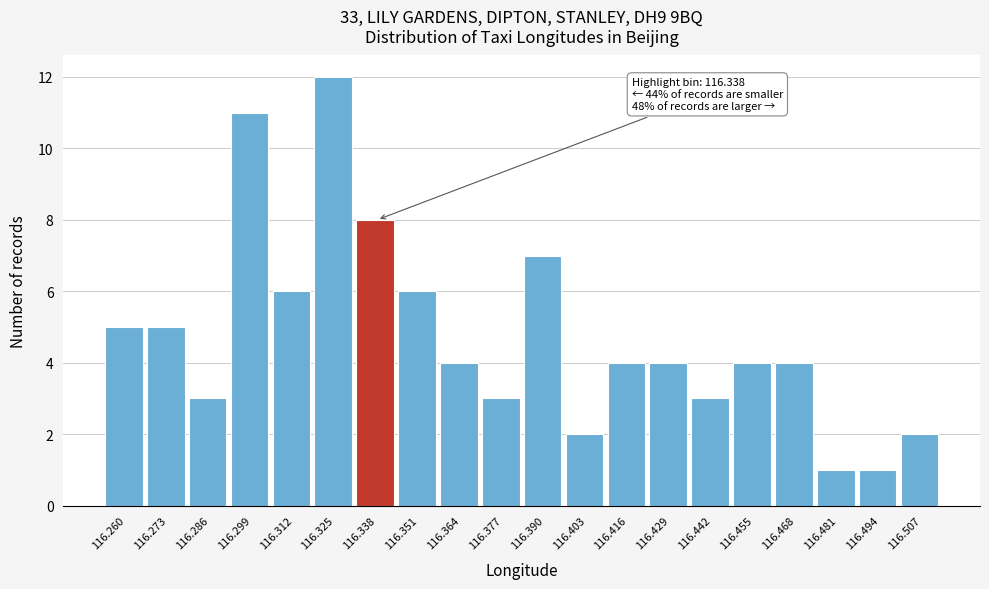

Reading right to left, list all the values displayed in this chart.

116.507=2	116.494=1	116.481=1	116.468=4	116.455=4	116.442=3	116.429=4	116.416=4	116.403=2	116.390=7	116.377=3	116.364=4	116.351=6	116.338=8	116.325=12	116.312=6	116.299=11	116.286=3	116.273=5	116.260=5